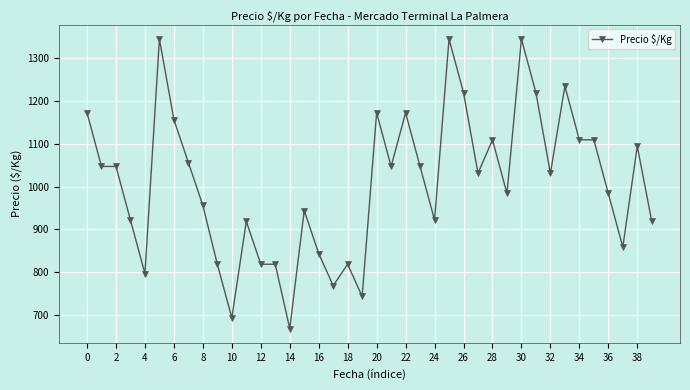

True or false: the data has more than 1 interior local peaks.

True